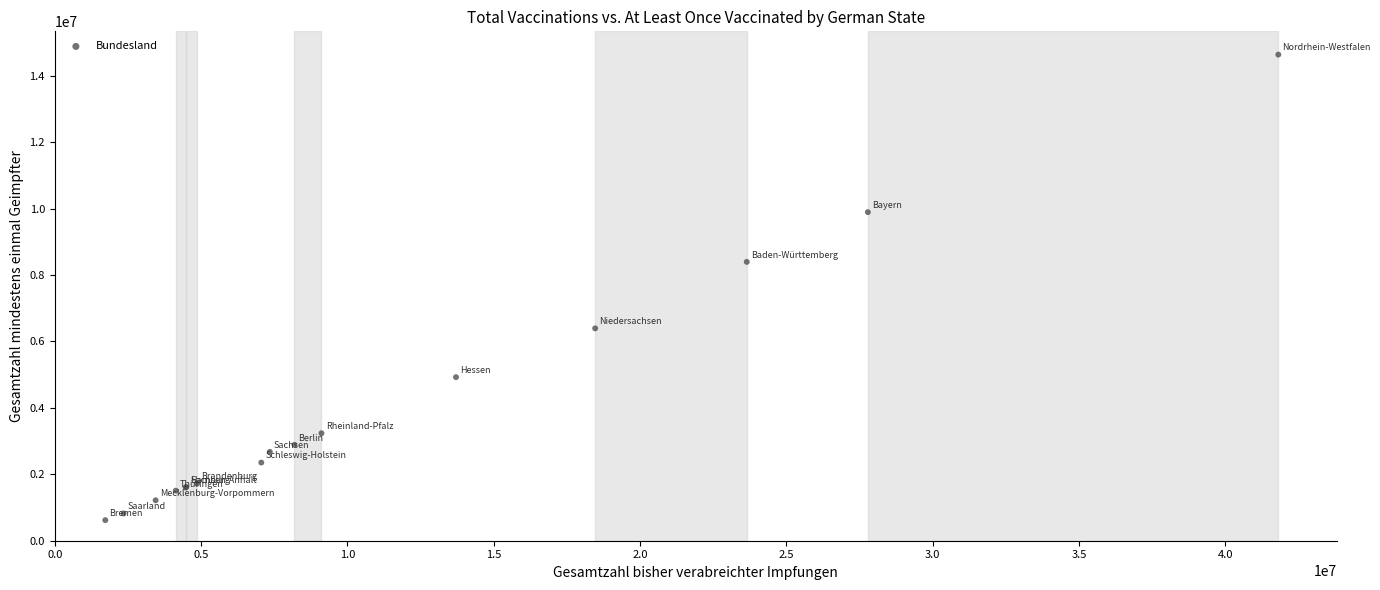

What Y value in the scatter plot is closest to 7628569?

8396509